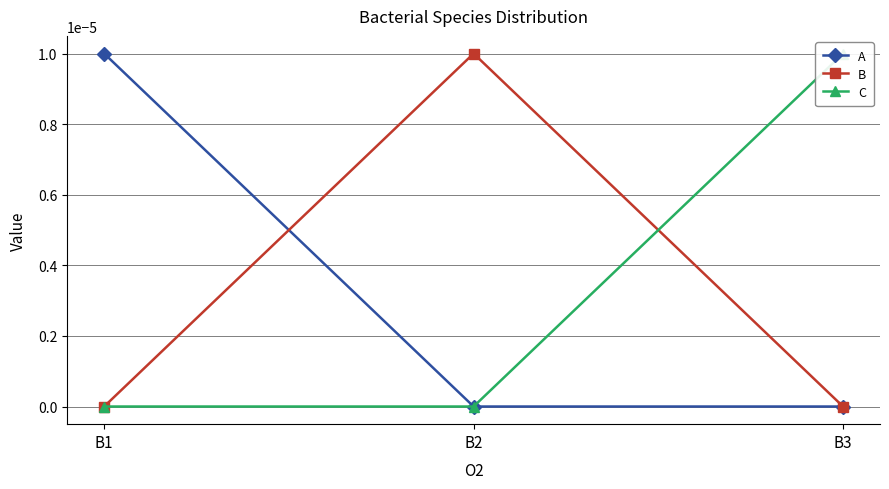

The value of A at B1 is 0.0. True or false?

False